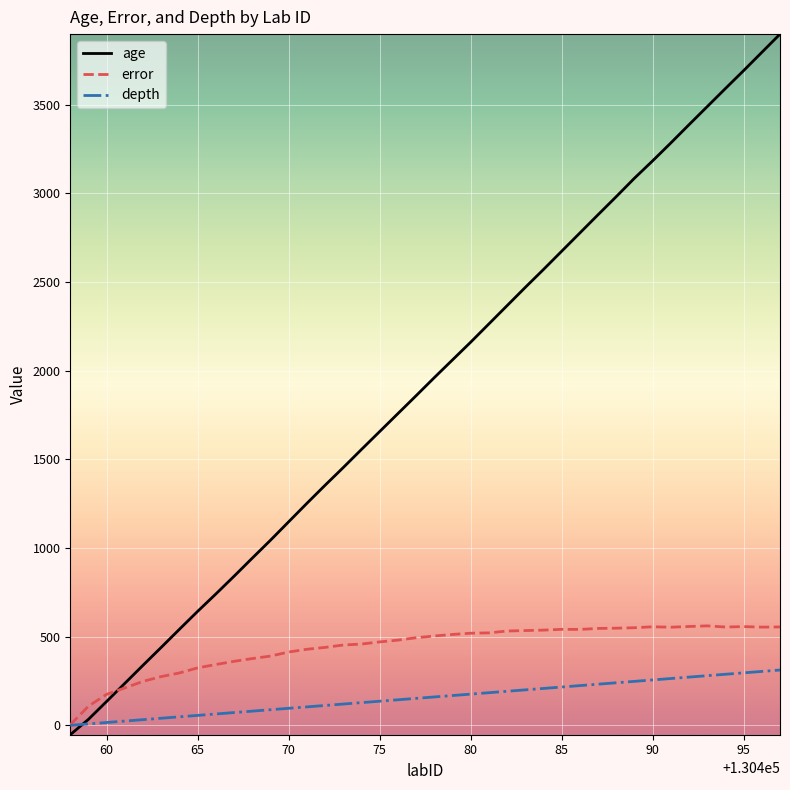

Rank the series by their maximum value, from lowest to highest.

depth, error, age